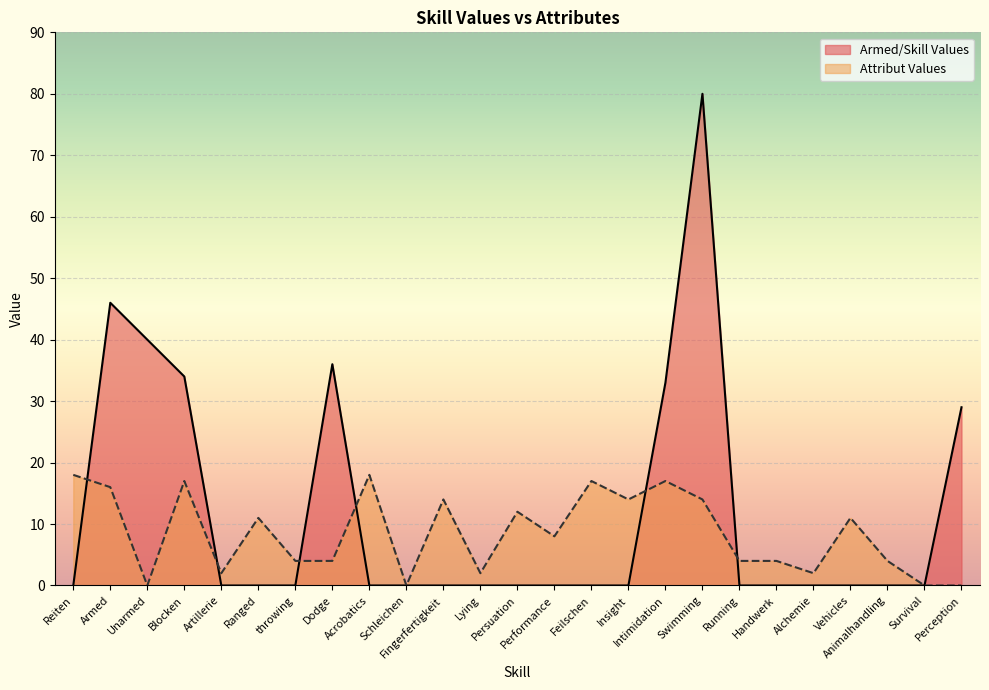

How many points are higher than both their immediate neighbors (excluding endpoints)?

3